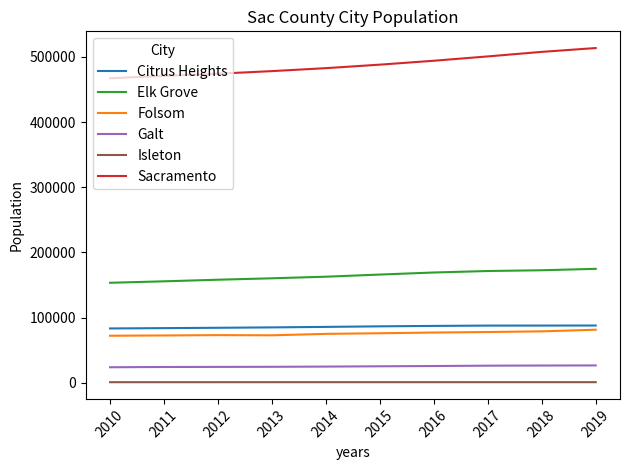

What is the difference between the Galt values at 2013 and 2011?

291